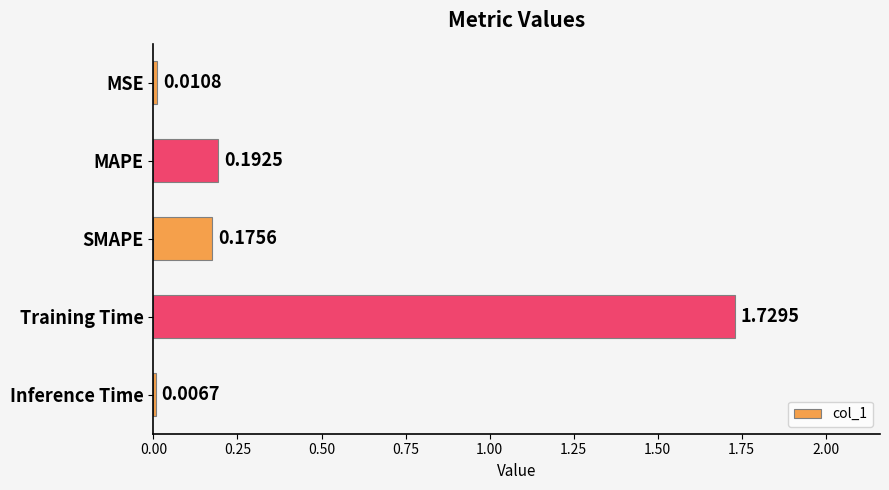

At which label is the value closest to 0?

Inference Time